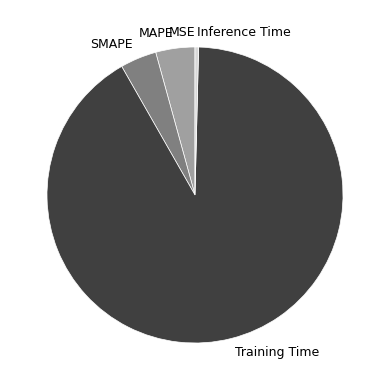

Which has a higher value, MAPE or Training Time?

Training Time